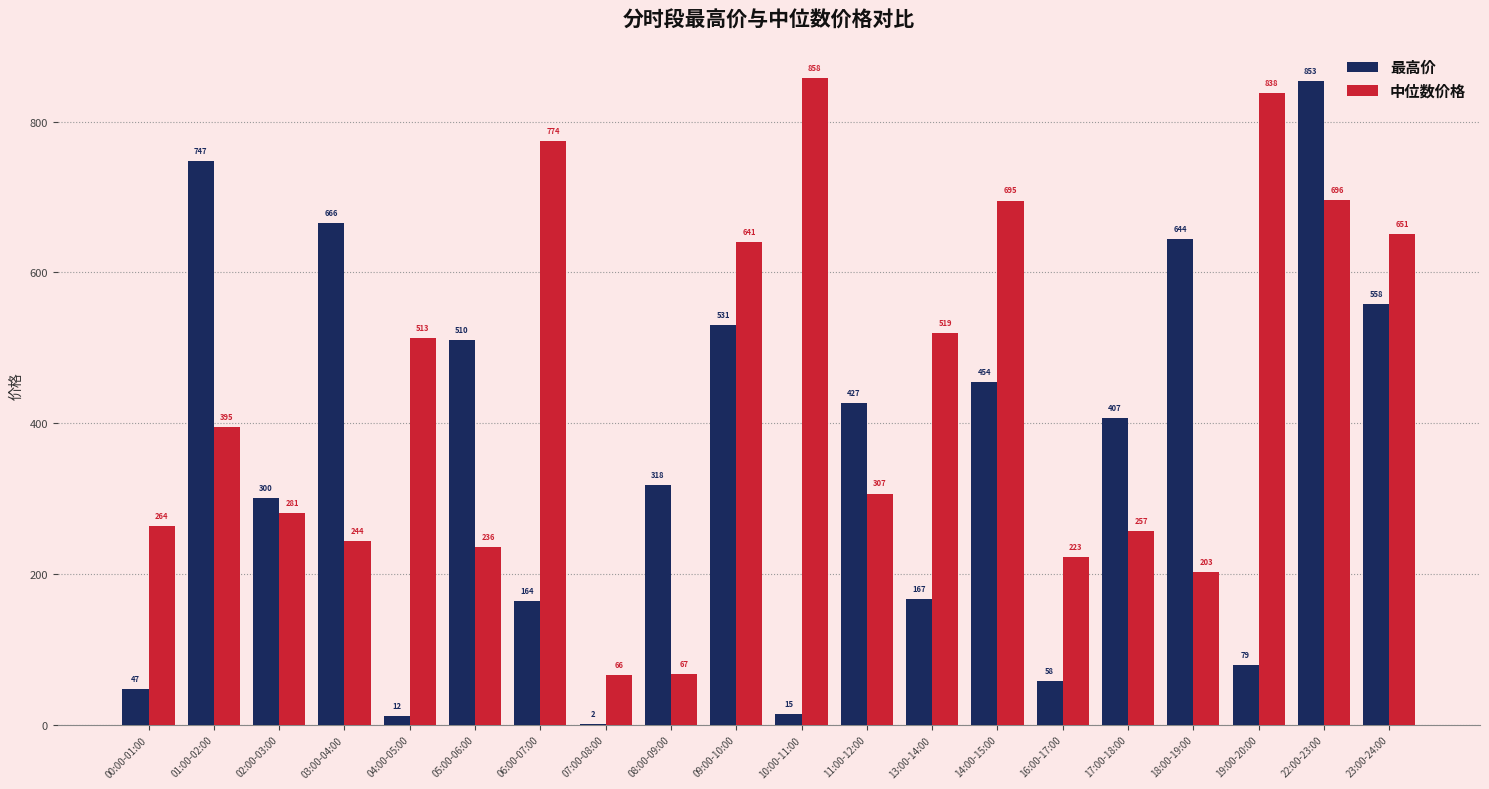

The value of 中位数价格 at 08:00-09:00 is 115.0. True or false?

False